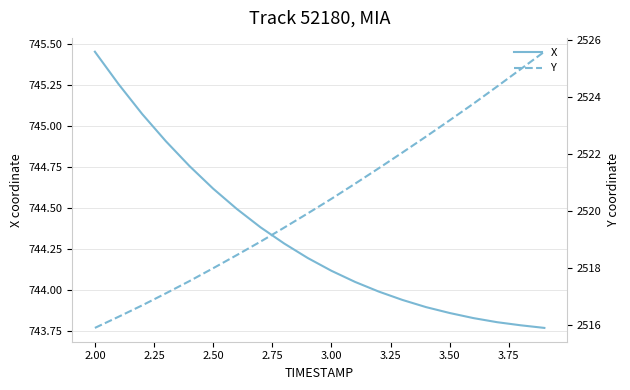

Which category has the highest value in the X series?

2.00